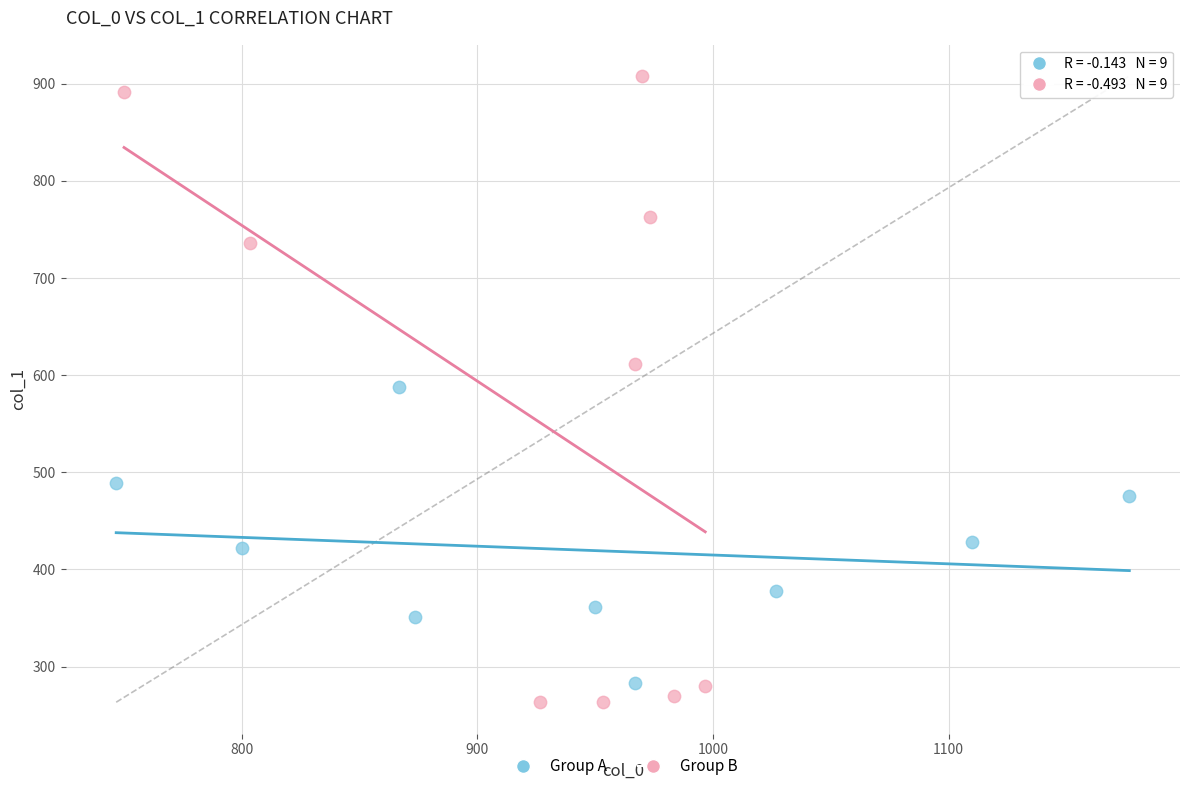

Which series has the widest spread of Y values?

Group B